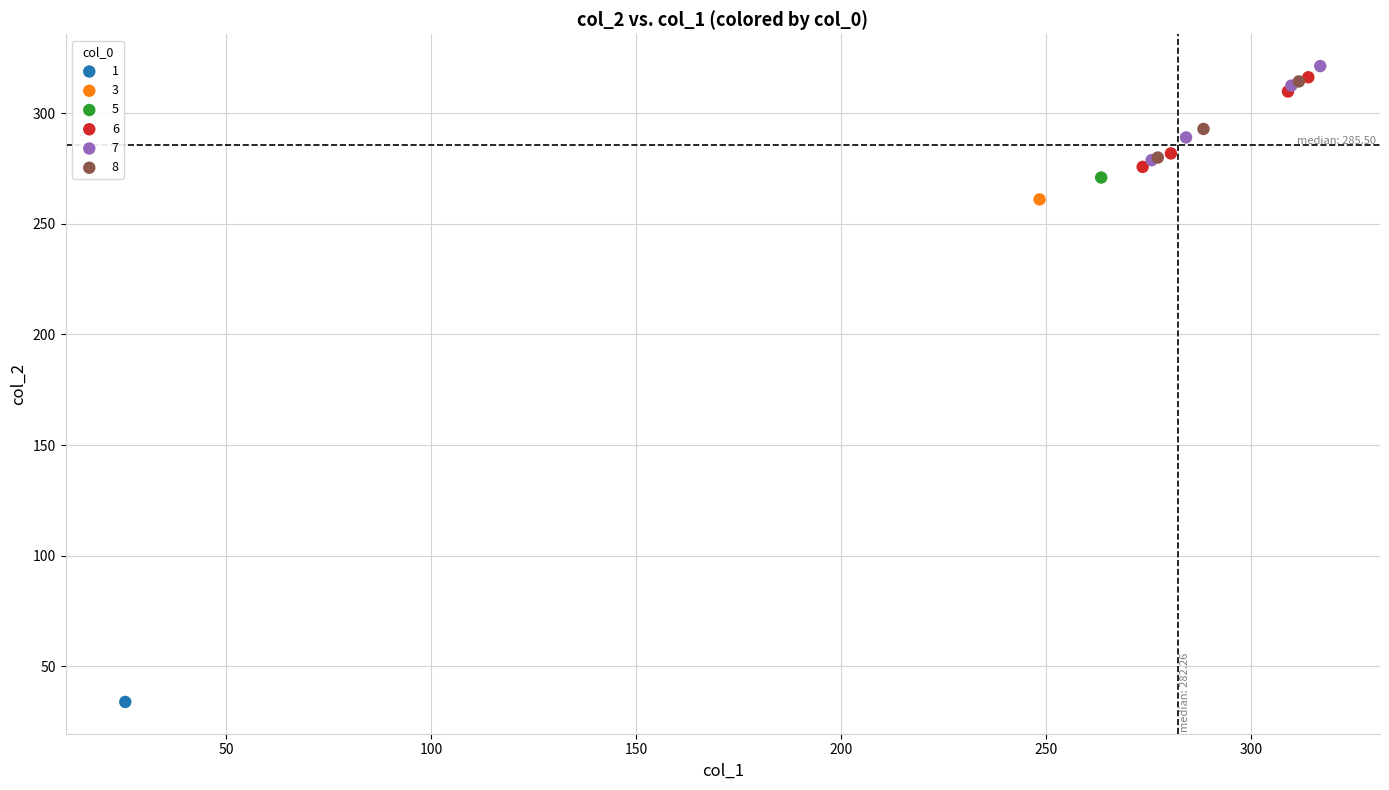

Which series contains the lowest Y value?

1